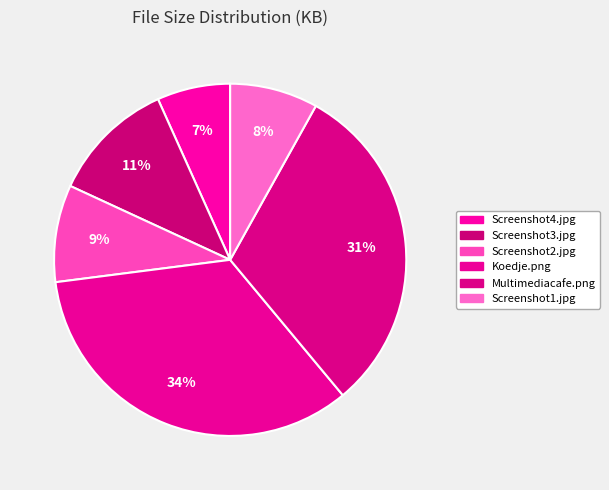

How many slices are in this pie chart?

6